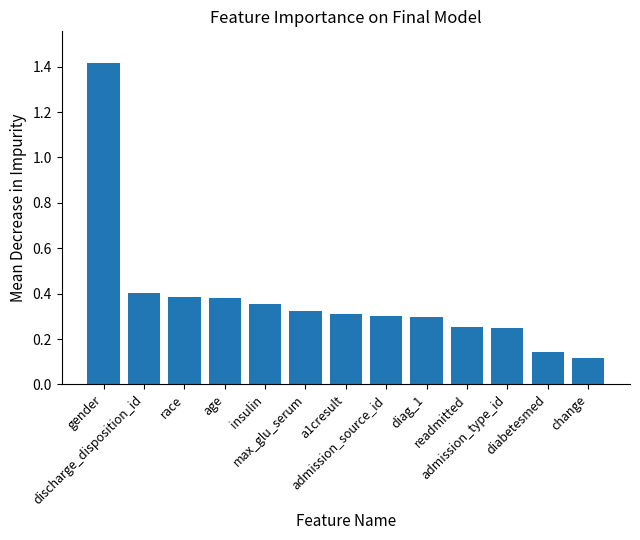

What is the label of the 1st bar from the left?

gender